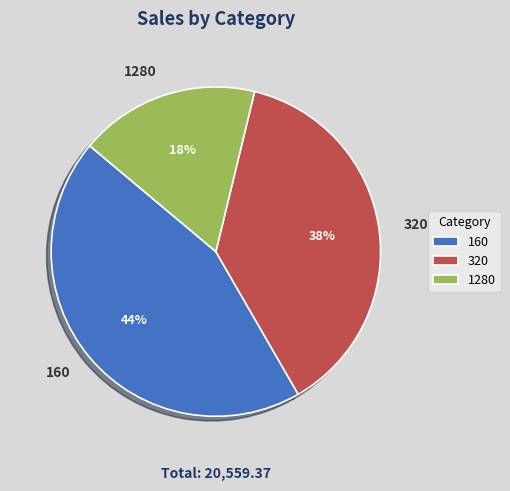

Which category has the smallest portion of the pie?

1280